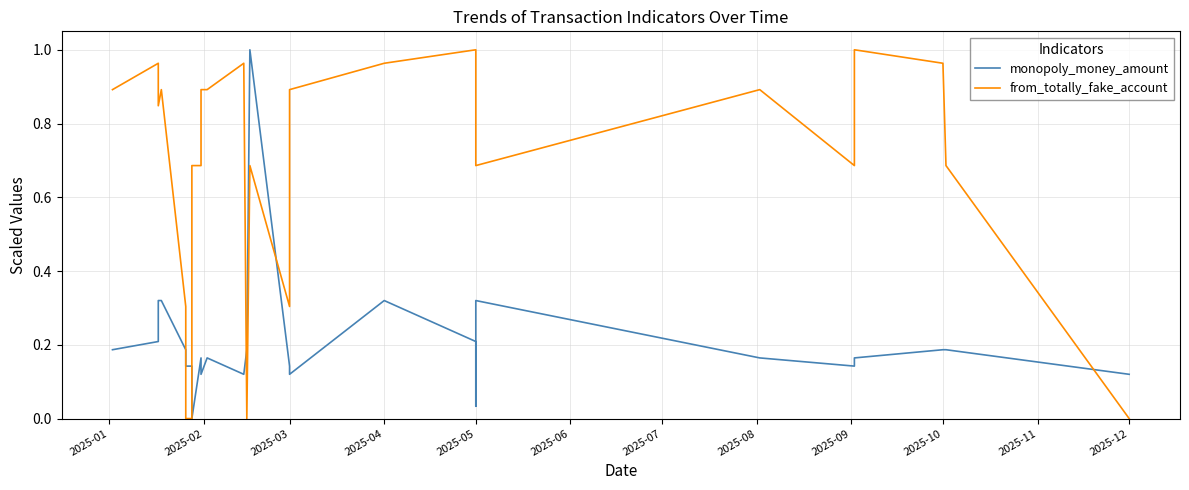

Which series has the largest total across all categories?

from_totally_fake_account